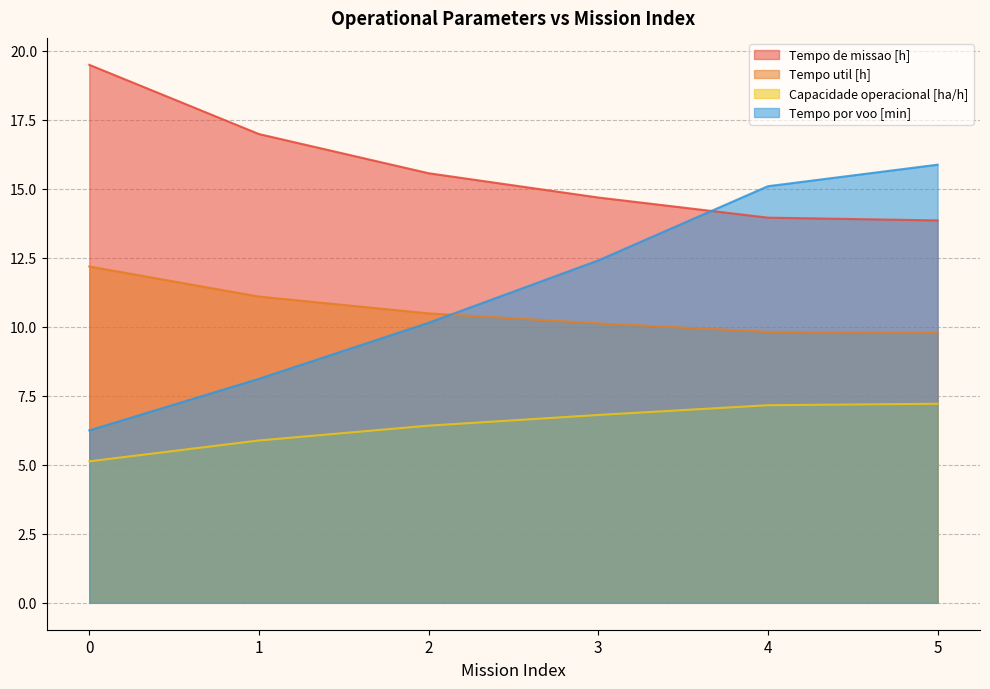

What are all the series names shown in the legend?

Tempo de missao [h], Tempo util [h], Capacidade operacional [ha/h], Tempo por voo [min]